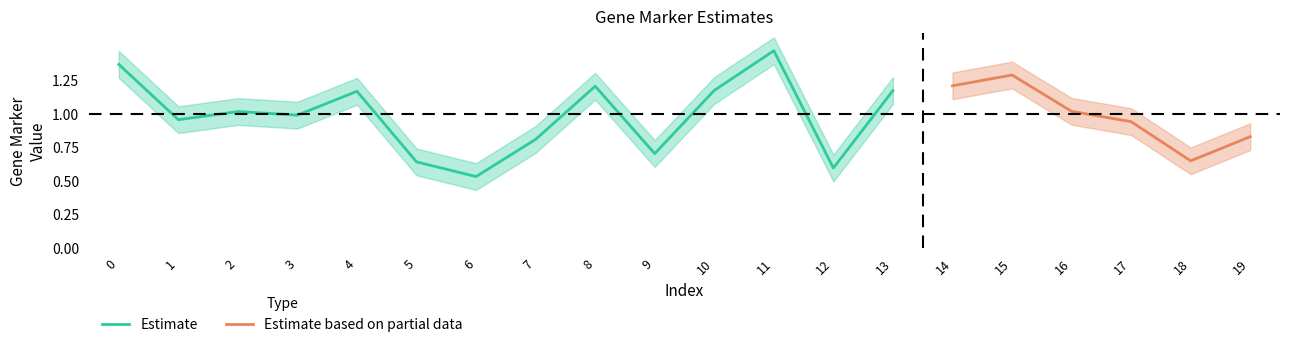

In Gene_Marker_2, how many points are lower than both neighbors (excluding endpoints)?

5